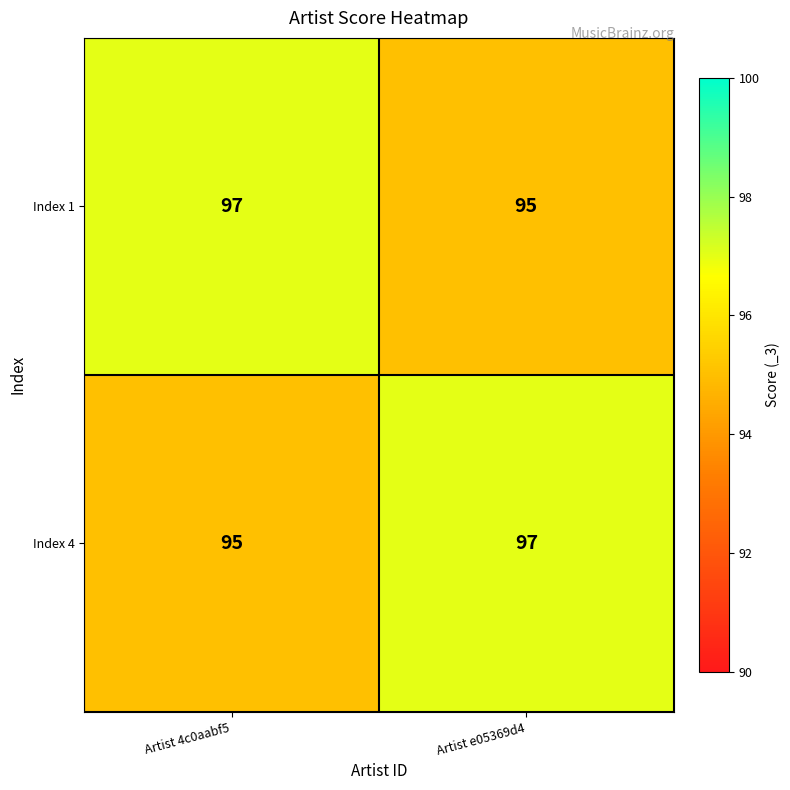

Rank the series at Artist 4c0aabf5 from highest to lowest value.

Index 1, Index 4